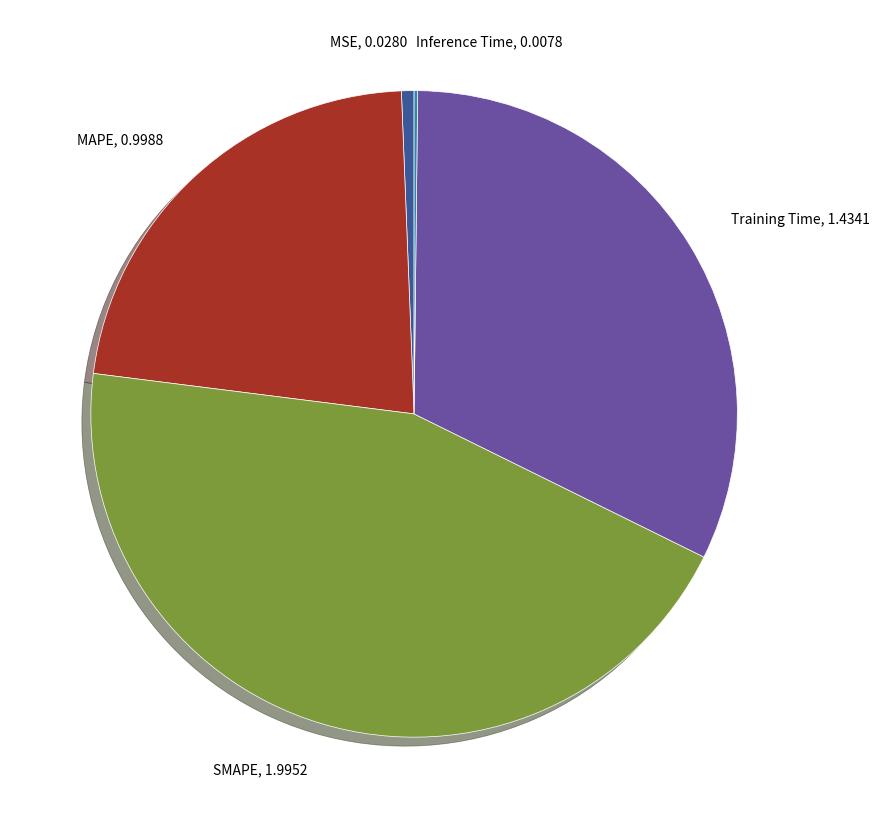

Does any single category account for the majority?

No